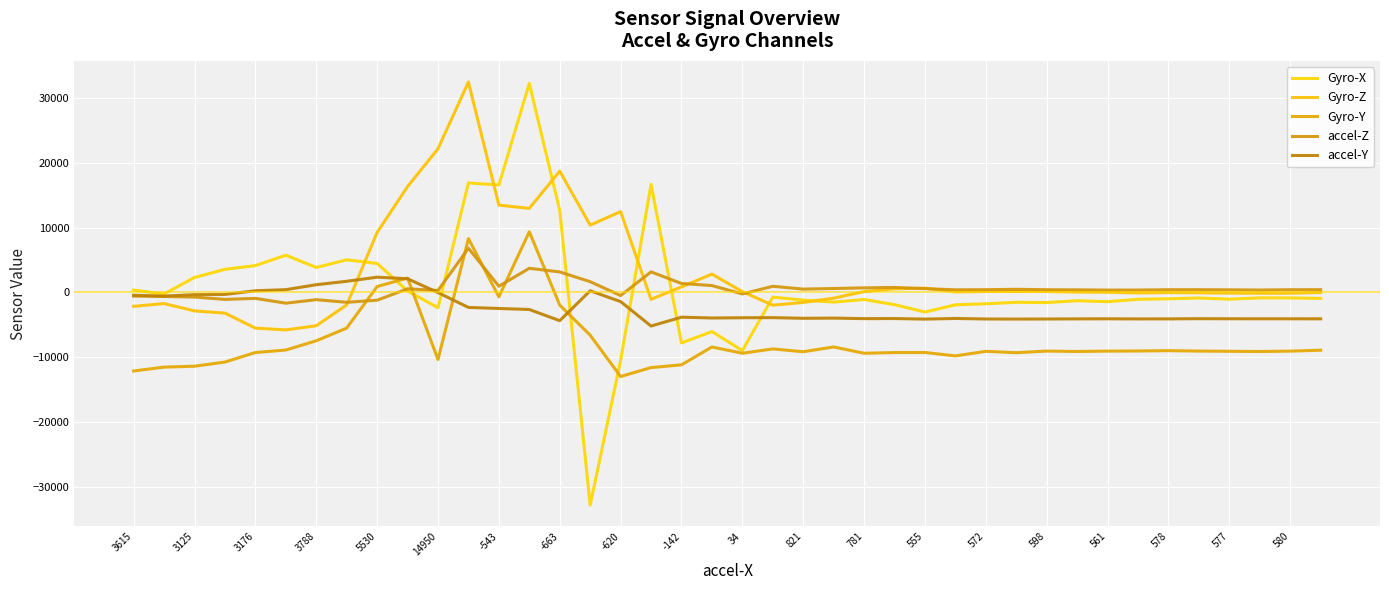

Reading right to left, transcribe all the data shown in this chart.

Gyro-X: -914	-838	-829	-1032	-852	-976	-1055	-1417	-1271	-1554	-1514	-1742	-1901	-3018	-1877	-1085	-1481	-1178	-719	-8957	-6022	-7777	16658	-10482	-32768	12632	32214	16573	16880	-2349	233	4475	5035	3855	5748	4144	3569	2310	-226	364
Gyro-Z: -12	-115	-120	-101	-50	-22	-65	37	67	149	164	151	89	668	565	136	-872	-1539	-1957	126	2836	856	-1050	12466	10377	18697	12964	13464	32432	22150	16323	9248	-1920	-5127	-5767	-5493	-3183	-2841	-1713	-2132
Gyro-Y: -8900	-9038	-9097	-9065	-9029	-8965	-9017	-9036	-9095	-9030	-9284	-9070	-9773	-9251	-9258	-9368	-8396	-9133	-8697	-9366	-8400	-11151	-11575	-12951	-6583	-1941	9355	-671	8303	-10330	2229	912	-5486	-7446	-8870	-9255	-10723	-11363	-11505	-12101
accel-Z: 431	426	380	410	431	427	377	371	407	427	485	431	413	591	776	713	611	520	954	-224	1065	1390	3175	-478	1663	3166	3727	963	6817	313	563	-1189	-1513	-1107	-1651	-909	-1068	-711	-617	-554
accel-Y: -4062	-4058	-4057	-4050	-4038	-4070	-4076	-4057	-4068	-4087	-4095	-4086	-4003	-4105	-4017	-4032	-3951	-3978	-3877	-3895	-3932	-3809	-5173	-1407	262	-4346	-2623	-2466	-2304	-21	2118	2356	1725	1197	433	266	-303	-336	-562	-424